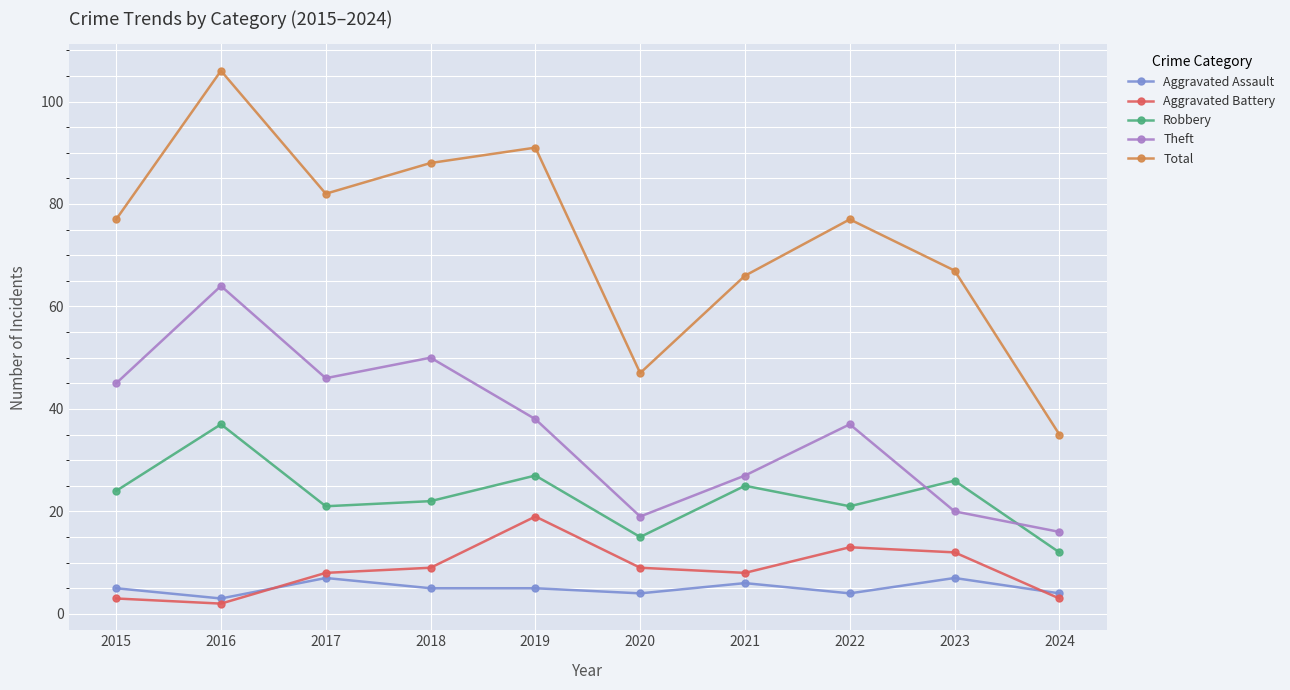

Which series has the largest range (max minus min)?

Total